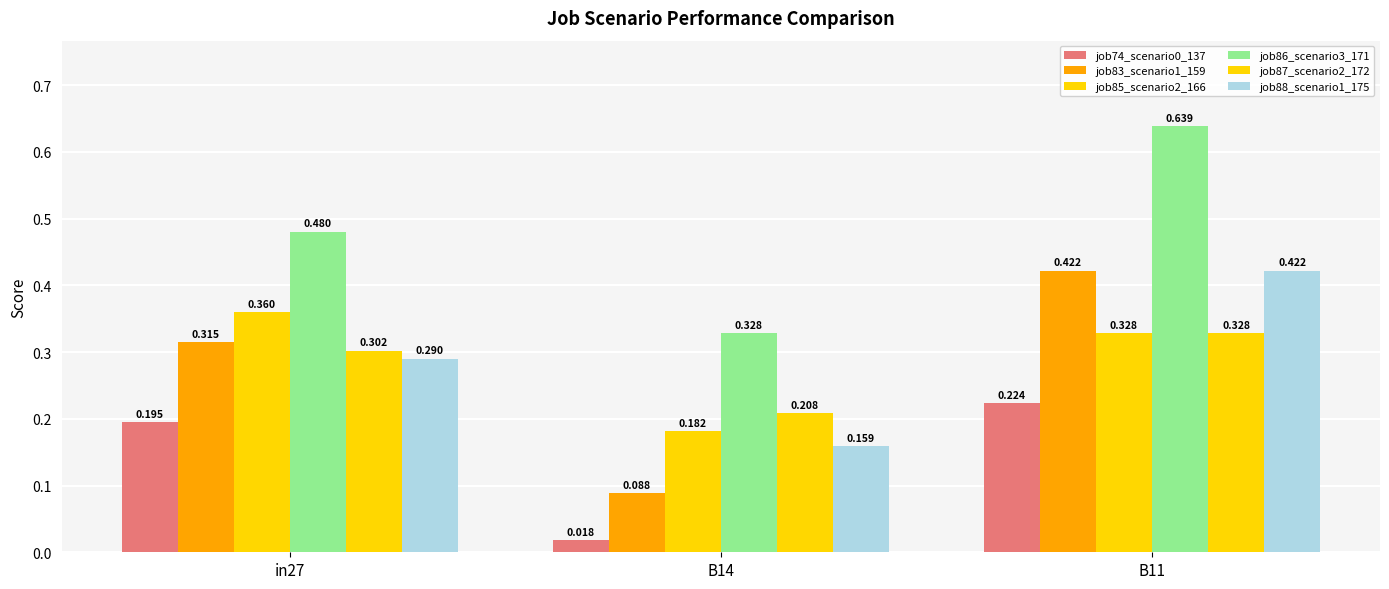

How many data points does each series have?

3